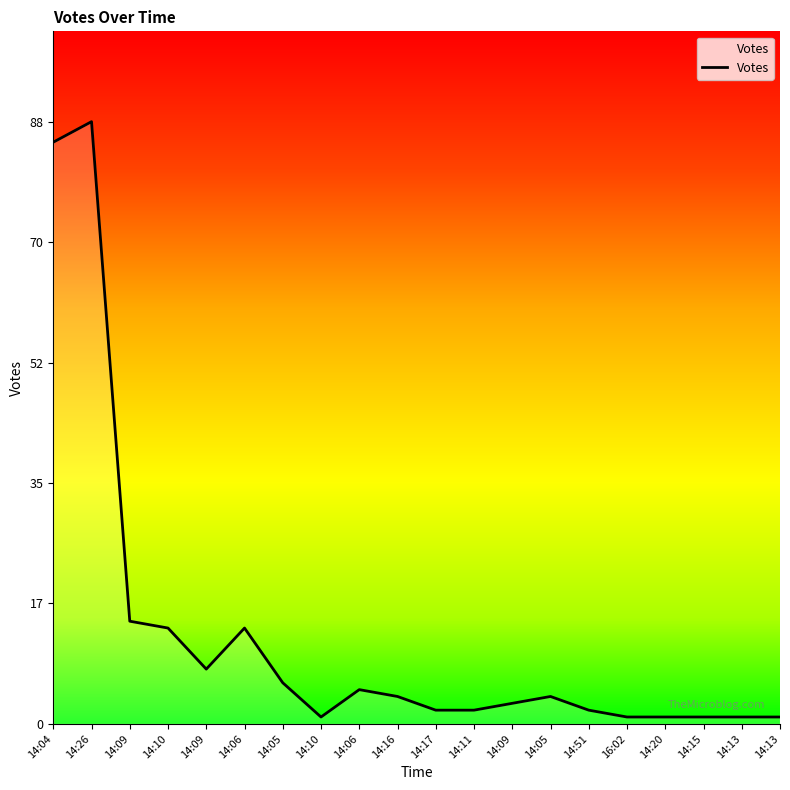

Reading left to right, what are all the values shown in this chart?

85	88	15	14	8	14	6	1	5	4	2	2	3	4	2	1	1	1	1	1